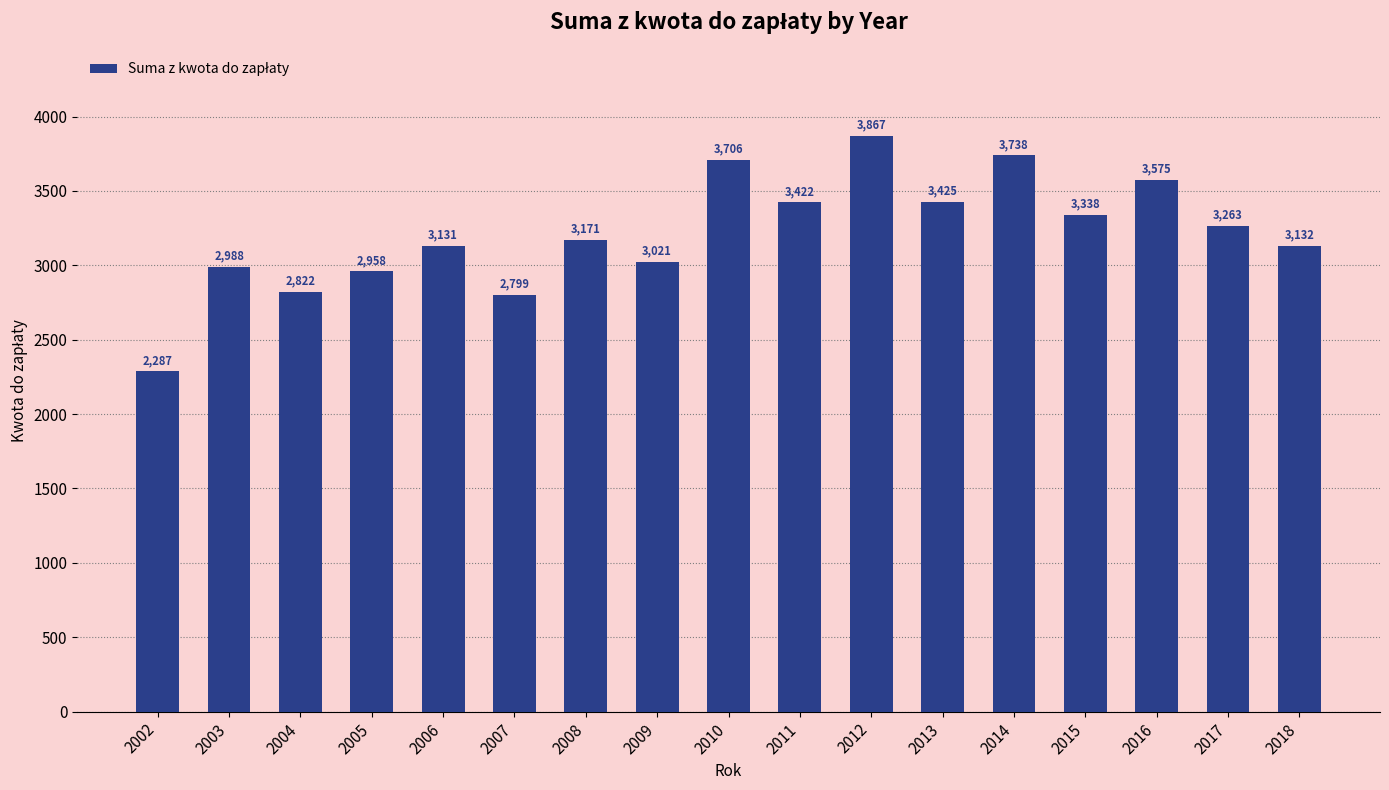

How many data points are less than 3171?

8